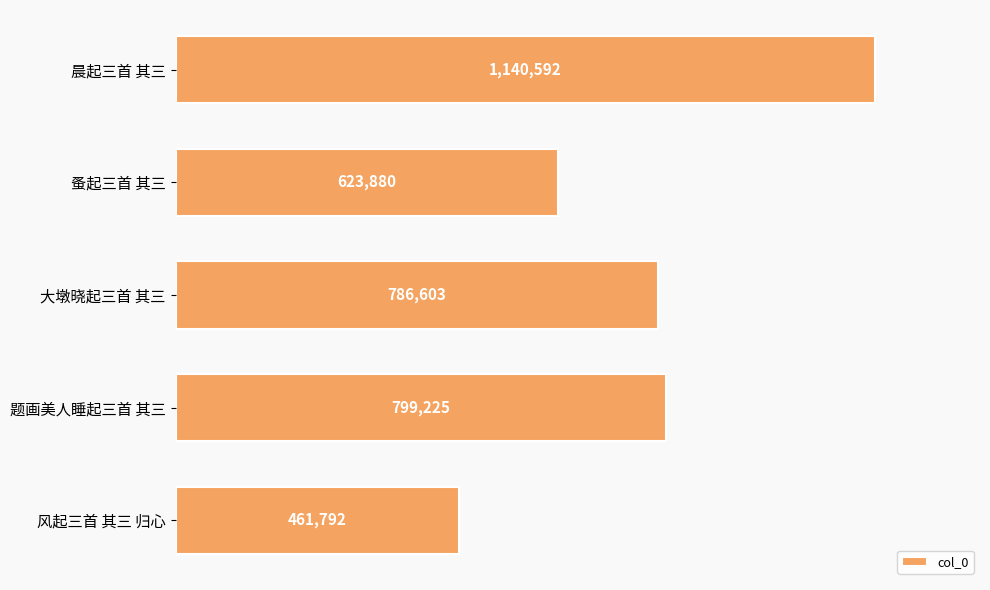

Does the chart contain any negative values?

No